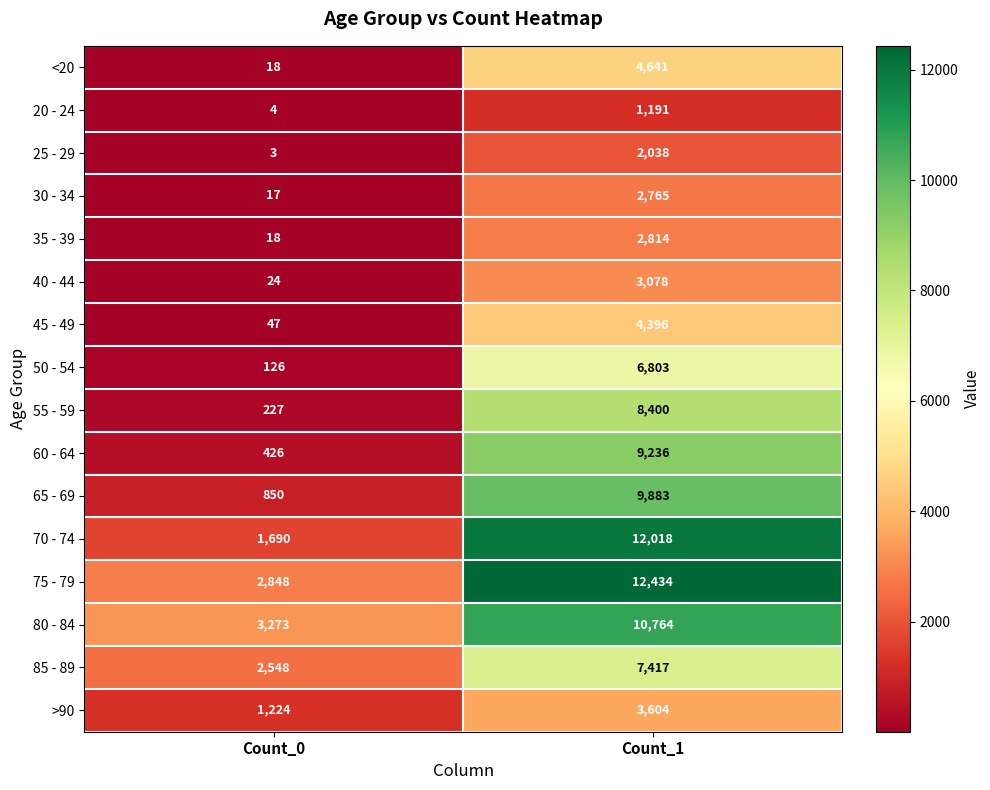

What is the sum of all 35 - 39 values?

2832